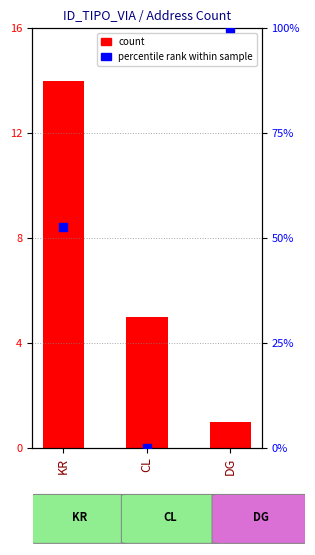

Which series contains the lowest Y value?

percentile rank within sample